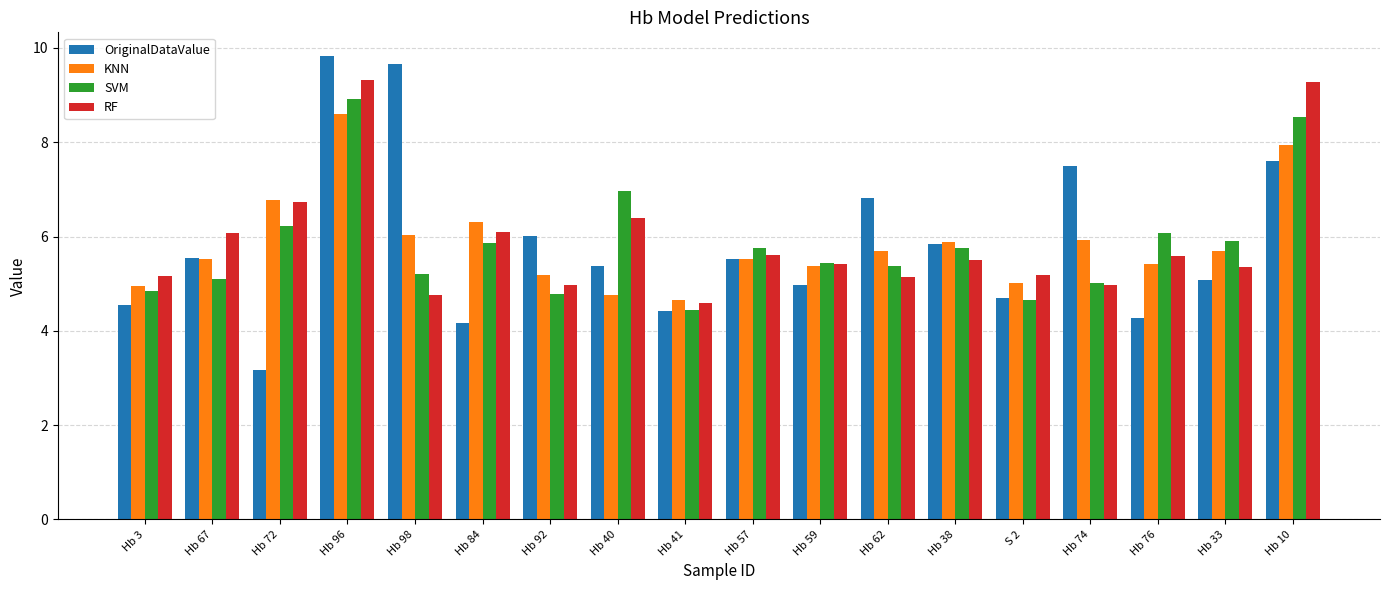

Rank the series by their maximum value, from lowest to highest.

KNN, SVM, RF, OriginalDataValue